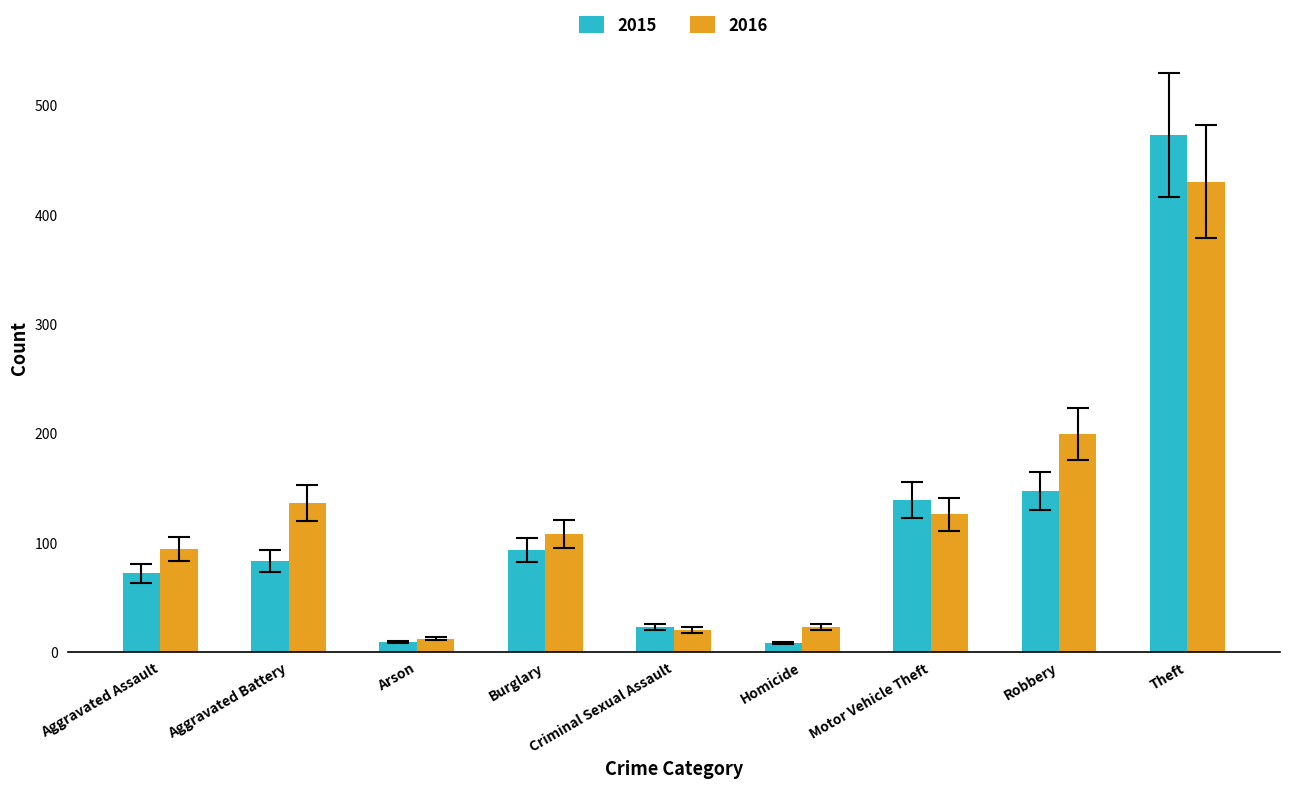

What value does the 2016 series have at Burglary?

108